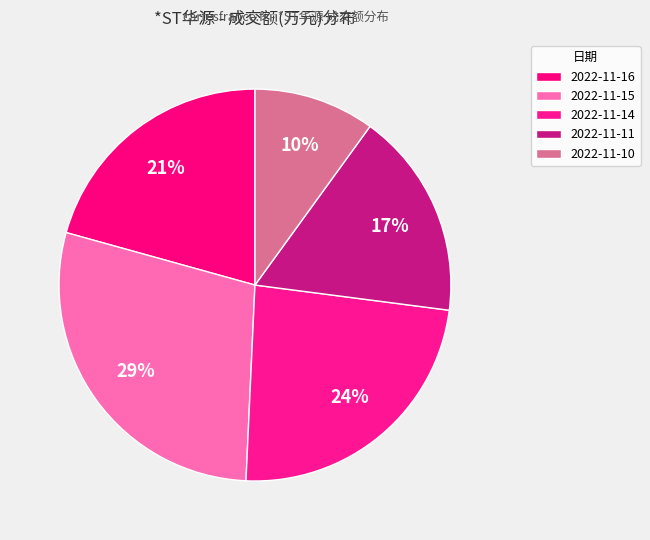

Count the number of slices in the pie.

5